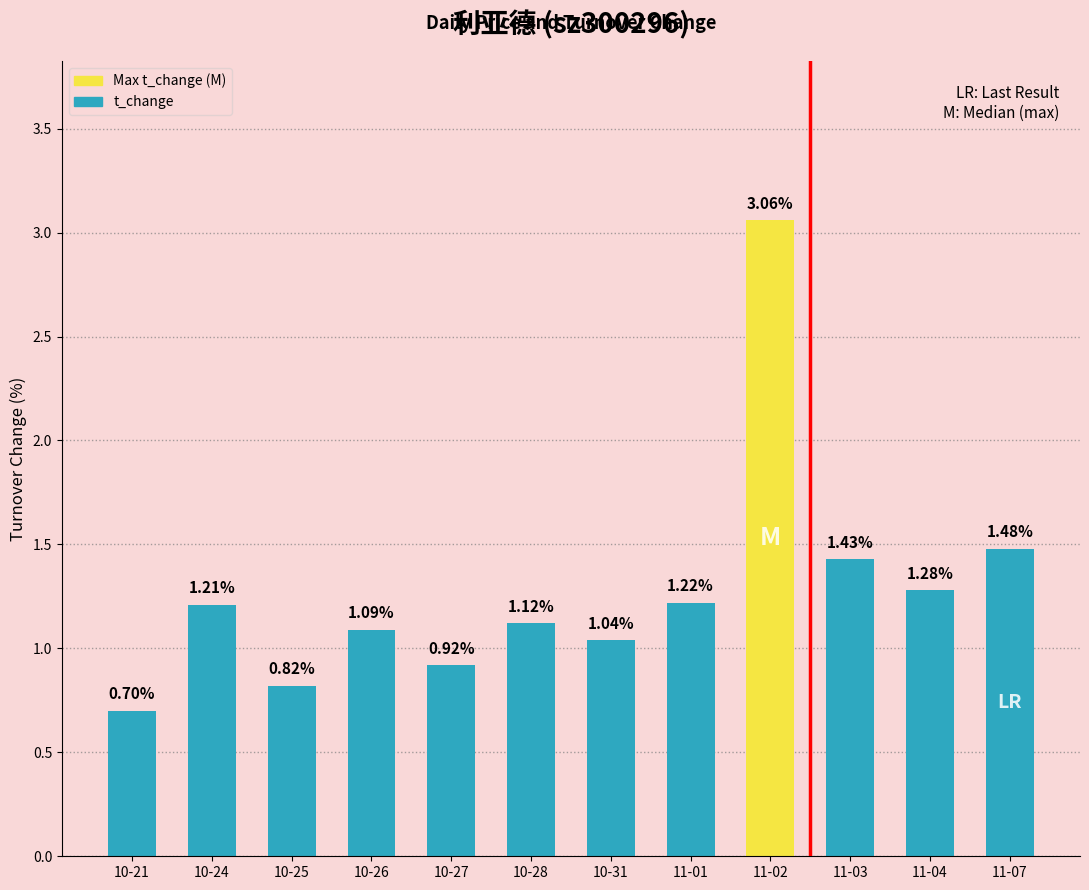

What is the sum of the values at 10-25 and 11-01?

2.0